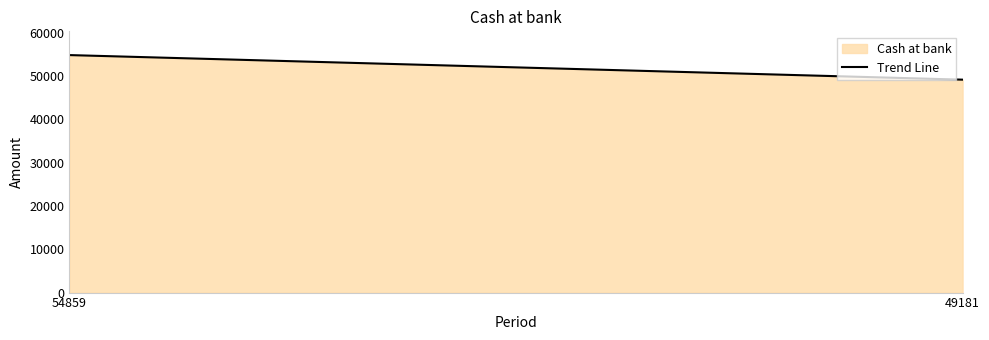

How many data points are less than 54859?

1